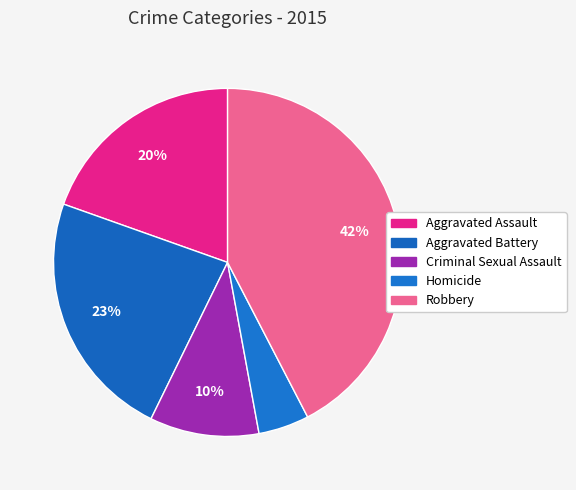

How many slices are in this pie chart?

5